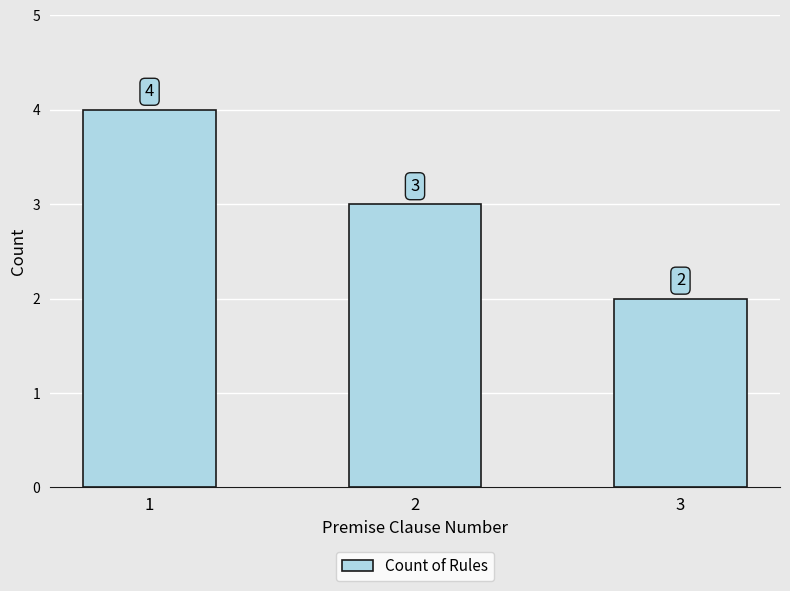

What is the change in value from 1 to 2?

-1